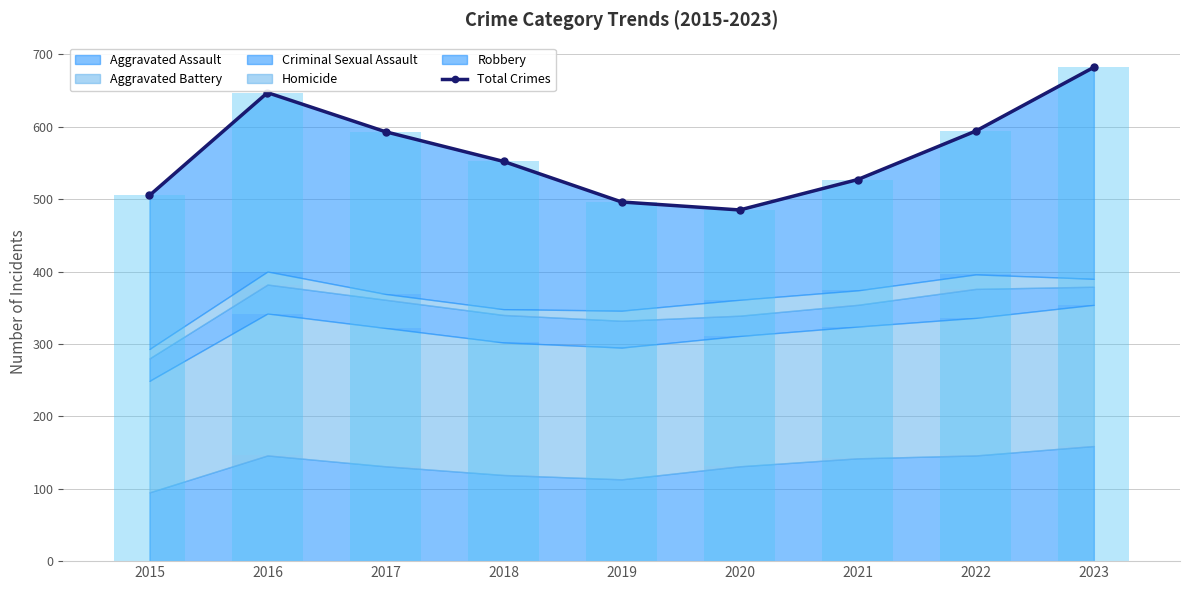

Reading left to right, list all the values displayed in this chart.

505	647	593	552	496	485	527	594	682